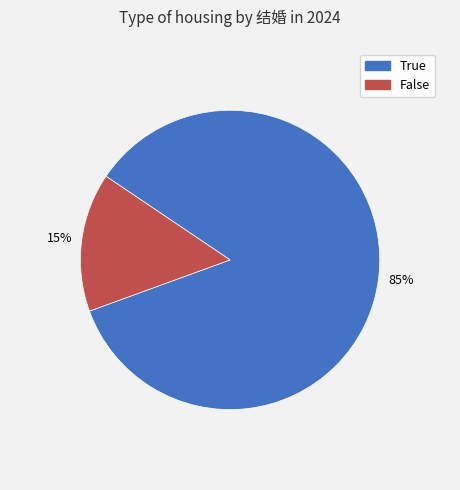

Rank the categories by value from lowest to highest.

False, True